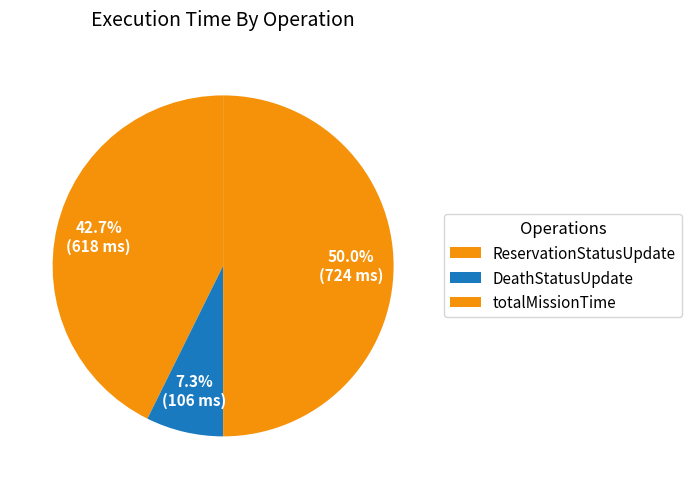

How many segments does this pie chart have?

3